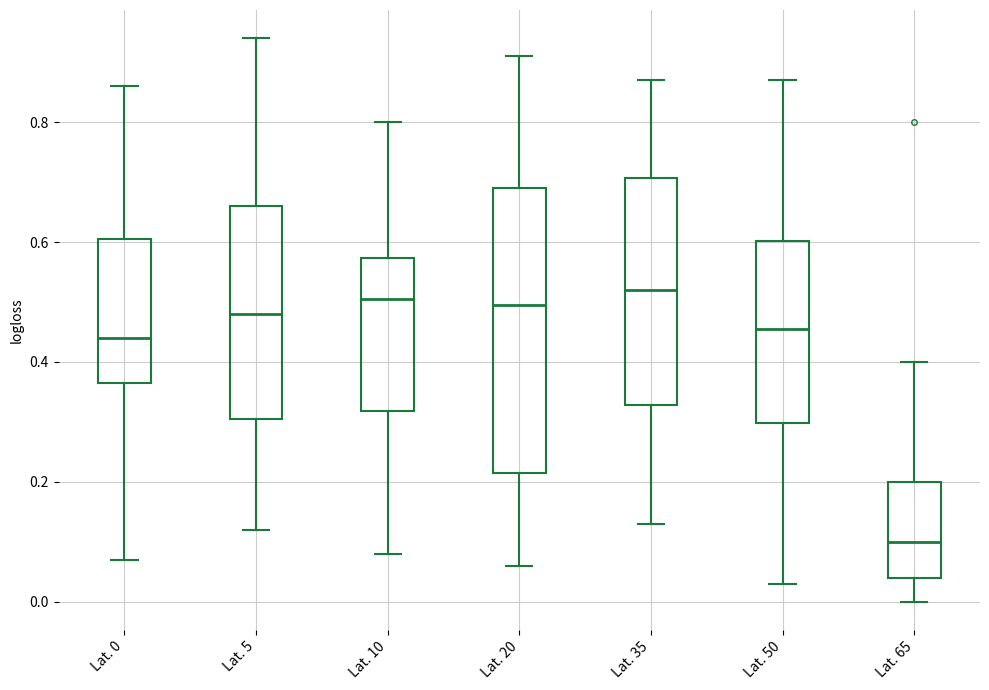

Which box's median line is the lowest?

Lat. 65